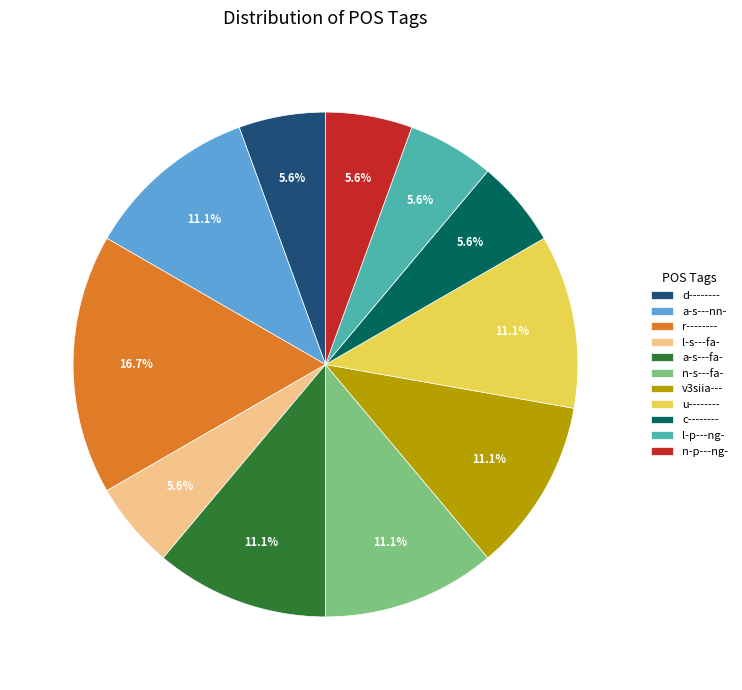

True or false: v3siia--- accounts for 11% of the total.

True